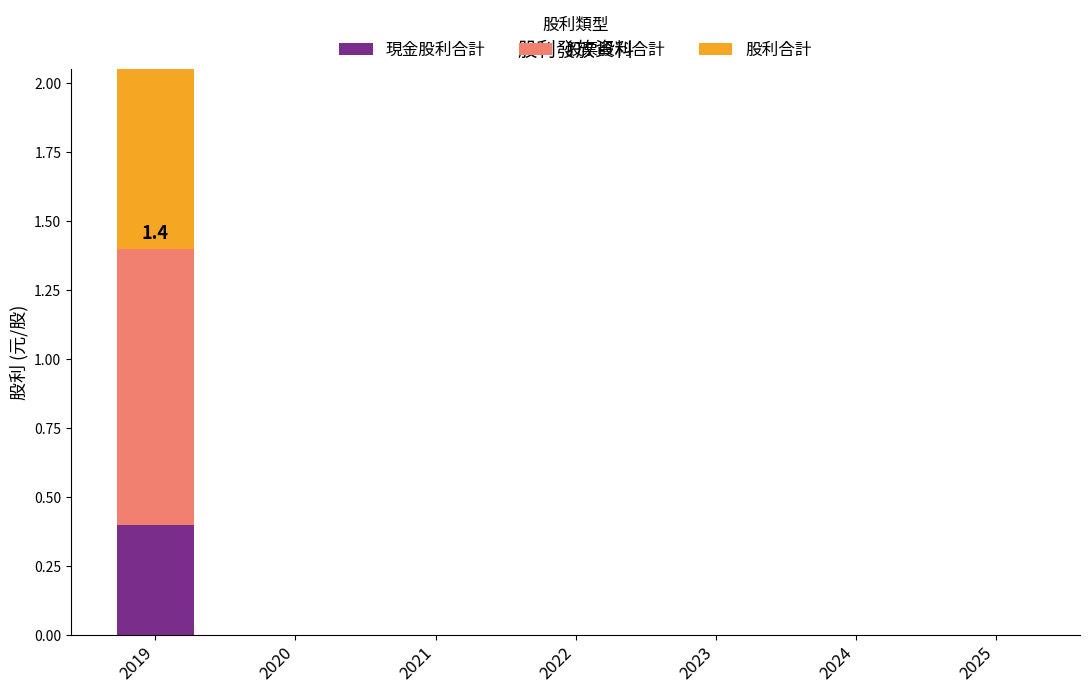

List the labels in order of 股票股利合計 value, smallest first.

2020, 2021, 2022, 2023, 2024, 2025, 2019